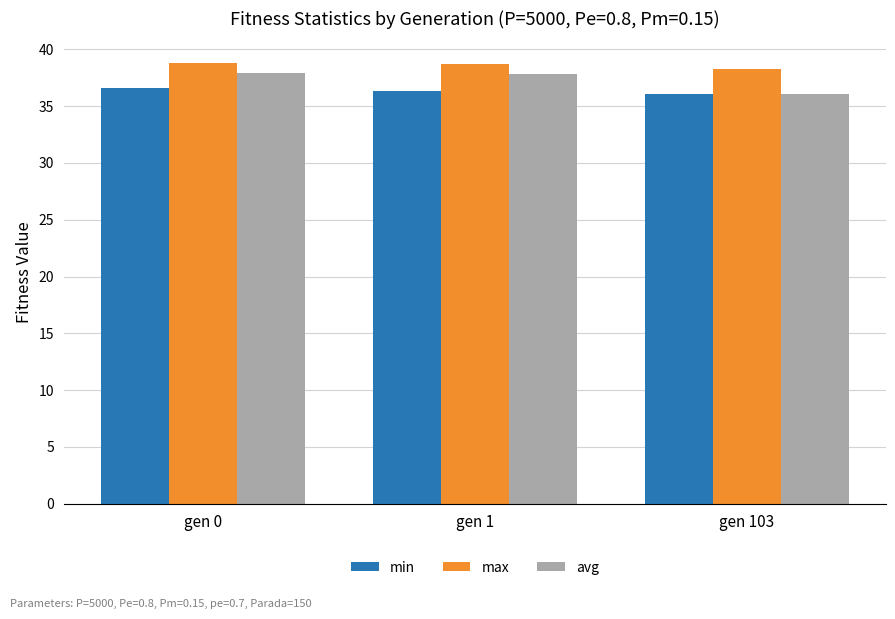

What is the sum of the min values at gen 103 and gen 0?

72.7